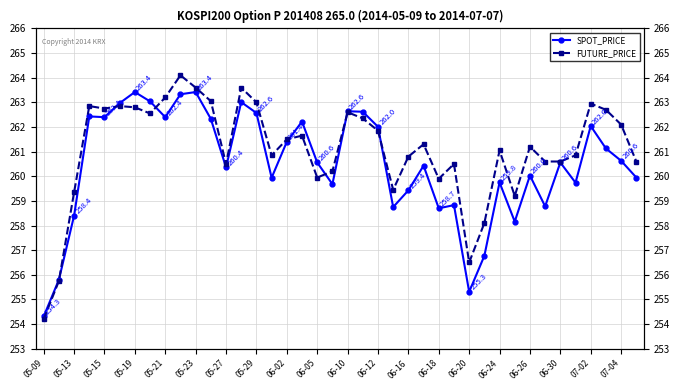

How many lines are shown in the chart?

2